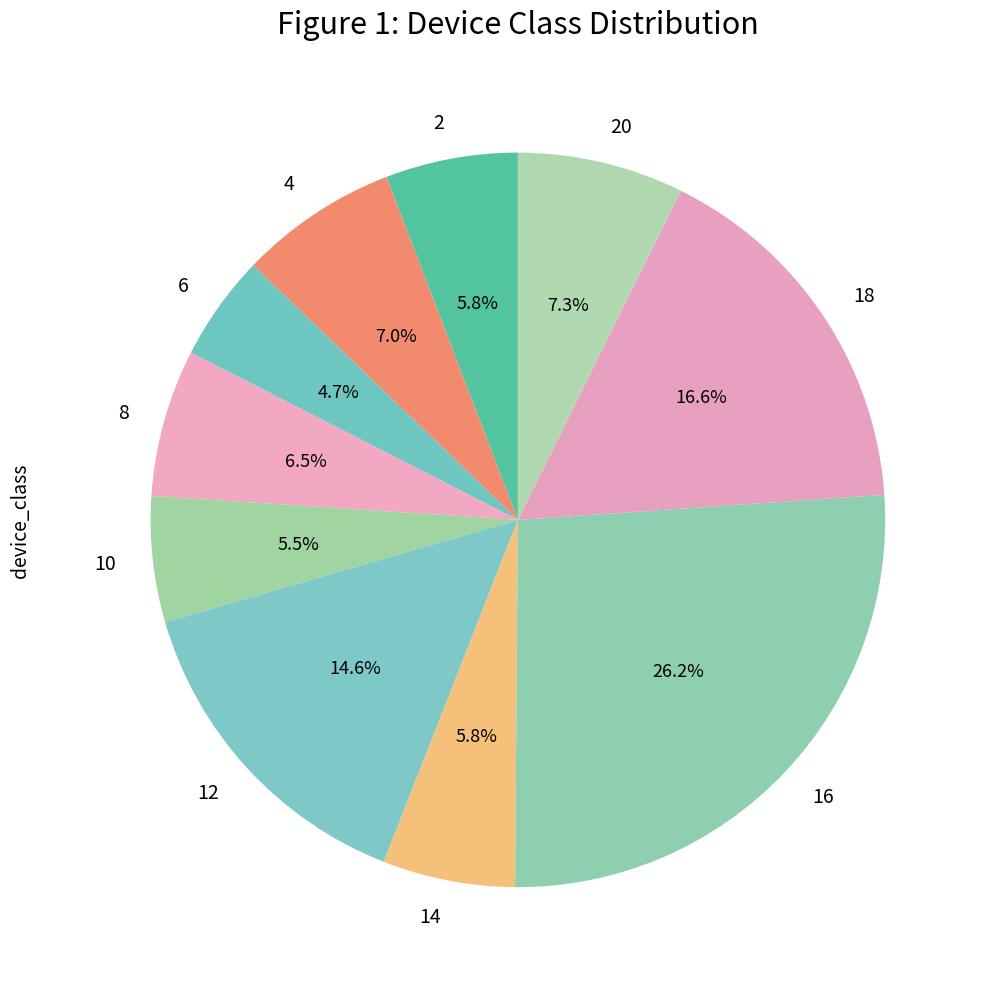

To the nearest percent, what is the difference between the largest and smallest slice percentages?

22%